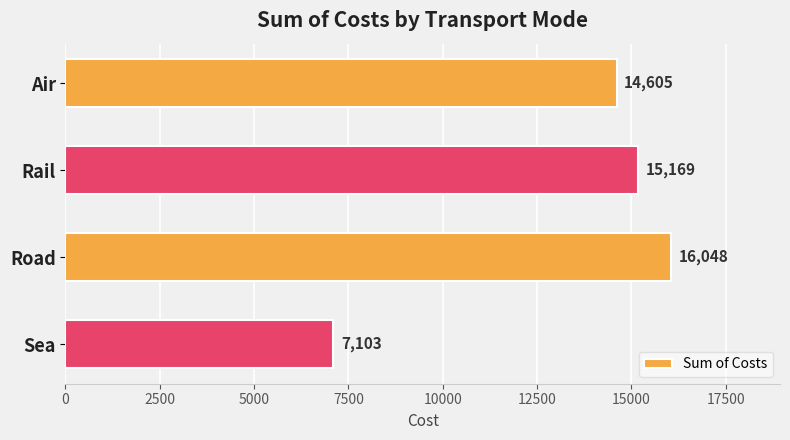

What is the difference between the maximum and minimum values?

8945.3